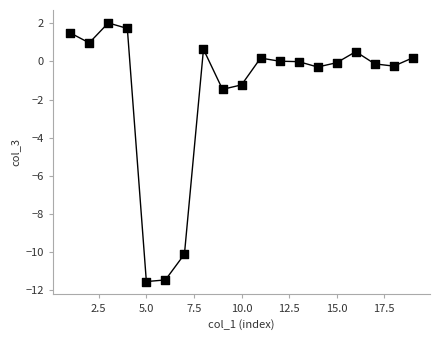

What Y value in the scatter plot is closest to -4?

-1.5